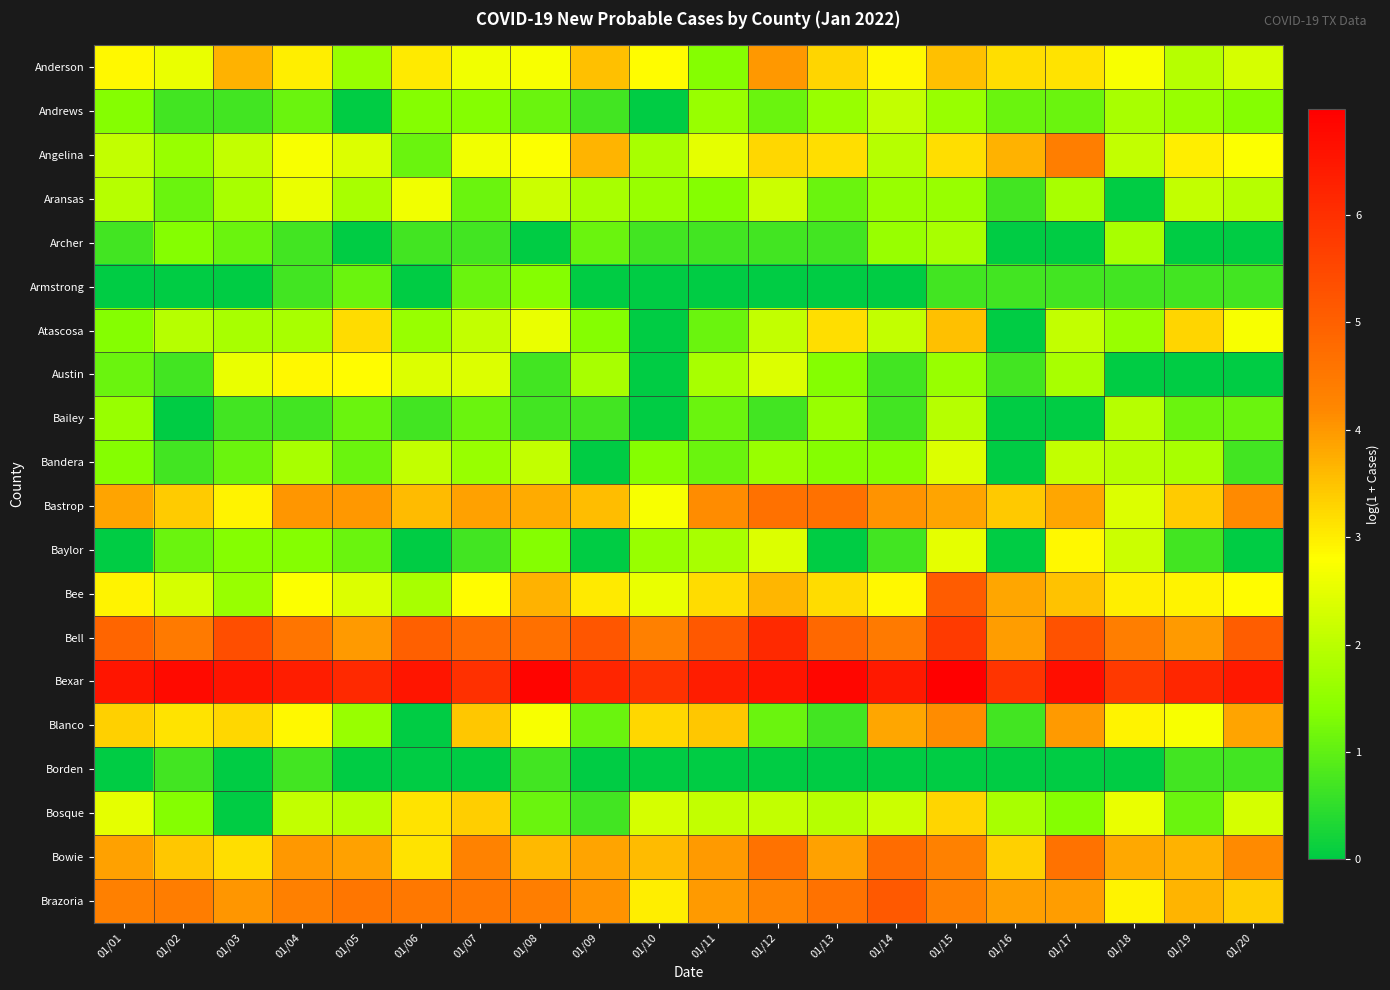

Reading left to right, transcribe all the data shown in this chart.

Anderson: 01/01=2.9	01/02=2.6	01/03=3.7	01/04=3.0	01/05=1.6	01/06=3.0	01/07=2.6	01/08=2.7	01/09=3.5	01/10=2.8	01/11=1.4	01/12=4.0	01/13=3.3	01/14=2.9	01/15=3.5	01/16=3.2	01/17=3.1	01/18=2.7	01/19=1.9	01/20=2.3
Andrews: 01/01=1.4	01/02=0.7	01/03=0.7	01/04=1.1	01/05=0.0	01/06=1.4	01/07=1.4	01/08=1.1	01/09=0.7	01/10=0.0	01/11=1.6	01/12=1.1	01/13=1.6	01/14=2.1	01/15=1.6	01/16=1.1	01/17=1.1	01/18=1.8	01/19=1.6	01/20=1.4
Angelina: 01/01=2.1	01/02=1.6	01/03=2.1	01/04=2.7	01/05=2.4	01/06=1.1	01/07=2.6	01/08=2.8	01/09=3.7	01/10=1.8	01/11=2.5	01/12=3.3	01/13=3.2	01/14=1.9	01/15=3.2	01/16=3.7	01/17=4.4	01/18=2.1	01/19=3.0	01/20=2.8
Aransas: 01/01=1.9	01/02=1.1	01/03=1.8	01/04=2.6	01/05=1.8	01/06=2.6	01/07=1.1	01/08=2.2	01/09=1.8	01/10=1.6	01/11=1.4	01/12=2.2	01/13=1.1	01/14=1.6	01/15=1.6	01/16=0.7	01/17=1.8	01/18=0.0	01/19=2.1	01/20=1.9
Archer: 01/01=0.7	01/02=1.4	01/03=1.1	01/04=0.7	01/05=0.0	01/06=0.7	01/07=0.7	01/08=0.0	01/09=1.1	01/10=0.7	01/11=0.7	01/12=0.7	01/13=0.7	01/14=1.6	01/15=1.8	01/16=0.0	01/17=0.0	01/18=1.8	01/19=0.0	01/20=0.0
Armstrong: 01/01=0.0	01/02=0.0	01/03=0.0	01/04=0.7	01/05=1.1	01/06=0.0	01/07=1.1	01/08=1.4	01/09=0.0	01/10=0.0	01/11=0.0	01/12=0.0	01/13=0.0	01/14=0.0	01/15=0.7	01/16=0.7	01/17=0.7	01/18=0.7	01/19=0.7	01/20=0.7
Atascosa: 01/01=1.4	01/02=1.9	01/03=1.8	01/04=1.8	01/05=3.2	01/06=1.6	01/07=2.1	01/08=2.6	01/09=1.4	01/10=0.0	01/11=1.1	01/12=2.1	01/13=3.2	01/14=2.1	01/15=3.5	01/16=0.0	01/17=2.1	01/18=1.6	01/19=3.3	01/20=2.7
Austin: 01/01=1.1	01/02=0.7	01/03=2.6	01/04=2.9	01/05=2.8	01/06=2.4	01/07=2.4	01/08=0.7	01/09=1.8	01/10=0.0	01/11=1.8	01/12=2.4	01/13=1.4	01/14=0.7	01/15=1.6	01/16=0.7	01/17=1.8	01/18=0.0	01/19=0.0	01/20=0.0
Bailey: 01/01=1.6	01/02=0.0	01/03=0.7	01/04=0.7	01/05=1.1	01/06=0.7	01/07=1.1	01/08=0.7	01/09=0.7	01/10=0.0	01/11=1.1	01/12=0.7	01/13=1.6	01/14=0.7	01/15=1.9	01/16=0.0	01/17=0.0	01/18=1.9	01/19=1.1	01/20=1.1
Bandera: 01/01=1.4	01/02=0.7	01/03=1.1	01/04=1.8	01/05=1.1	01/06=2.1	01/07=1.6	01/08=2.1	01/09=0.0	01/10=1.4	01/11=1.1	01/12=1.6	01/13=1.4	01/14=1.4	01/15=2.4	01/16=0.0	01/17=2.1	01/18=1.9	01/19=1.8	01/20=0.7
Bastrop: 01/01=3.9	01/02=3.4	01/03=2.9	01/04=4.0	01/05=4.0	01/06=3.6	01/07=3.9	01/08=3.8	01/09=3.6	01/10=2.7	01/11=4.1	01/12=4.6	01/13=4.6	01/14=4.0	01/15=3.9	01/16=3.4	01/17=3.8	01/18=2.4	01/19=3.4	01/20=4.2
Baylor: 01/01=0.0	01/02=1.1	01/03=1.4	01/04=1.4	01/05=1.1	01/06=0.0	01/07=0.7	01/08=1.4	01/09=0.0	01/10=1.6	01/11=1.8	01/12=2.4	01/13=0.0	01/14=0.7	01/15=2.5	01/16=0.0	01/17=2.9	01/18=2.2	01/19=0.7	01/20=0.0
Bee: 01/01=2.9	01/02=2.3	01/03=1.6	01/04=2.8	01/05=2.4	01/06=1.8	01/07=2.8	01/08=3.7	01/09=3.0	01/10=2.6	01/11=3.2	01/12=3.6	01/13=3.2	01/14=2.9	01/15=5.1	01/16=3.8	01/17=3.5	01/18=3.0	01/19=2.9	01/20=2.8
Bell: 01/01=4.9	01/02=4.5	01/03=5.4	01/04=4.6	01/05=4.0	01/06=5.0	01/07=4.8	01/08=4.7	01/09=5.2	01/10=4.3	01/11=5.2	01/12=6.1	01/13=4.9	01/14=4.5	01/15=5.8	01/16=4.0	01/17=5.3	01/18=4.4	01/19=4.0	01/20=5.1
Bexar: 01/01=6.5	01/02=6.8	01/03=6.6	01/04=6.4	01/05=6.1	01/06=6.5	01/07=6.0	01/08=6.9	01/09=6.2	01/10=6.0	01/11=6.4	01/12=6.6	01/13=6.9	01/14=6.4	01/15=7.0	01/16=5.9	01/17=6.7	01/18=5.8	01/19=6.2	01/20=6.5
Blanco: 01/01=3.3	01/02=3.1	01/03=3.3	01/04=2.9	01/05=1.6	01/06=0.0	01/07=3.5	01/08=2.7	01/09=1.1	01/10=3.3	01/11=3.5	01/12=1.1	01/13=0.7	01/14=3.8	01/15=4.1	01/16=0.7	01/17=4.0	01/18=2.9	01/19=2.7	01/20=3.9
Borden: 01/01=0.0	01/02=0.7	01/03=0.0	01/04=0.7	01/05=0.0	01/06=0.0	01/07=0.0	01/08=0.7	01/09=0.0	01/10=0.0	01/11=0.0	01/12=0.0	01/13=0.0	01/14=0.0	01/15=0.0	01/16=0.0	01/17=0.0	01/18=0.0	01/19=0.7	01/20=0.7
Bosque: 01/01=2.5	01/02=1.4	01/03=0.0	01/04=2.1	01/05=1.9	01/06=3.1	01/07=3.4	01/08=1.1	01/09=0.7	01/10=2.3	01/11=2.1	01/12=2.1	01/13=1.9	01/14=2.2	01/15=3.3	01/16=1.8	01/17=1.4	01/18=2.6	01/19=1.1	01/20=2.3
Bowie: 01/01=3.9	01/02=3.5	01/03=3.2	01/04=4.0	01/05=3.9	01/06=3.1	01/07=4.3	01/08=3.6	01/09=3.9	01/10=3.6	01/11=4.0	01/12=4.6	01/13=3.9	01/14=4.8	01/15=4.3	01/16=3.3	01/17=4.6	01/18=3.8	01/19=3.7	01/20=4.2
Brazoria: 01/01=4.3	01/02=4.4	01/03=4.0	01/04=4.4	01/05=4.5	01/06=4.5	01/07=4.5	01/08=4.4	01/09=4.0	01/10=3.0	01/11=4.0	01/12=4.3	01/13=4.6	01/14=5.1	01/15=4.3	01/16=3.9	01/17=4.0	01/18=2.9	01/19=3.7	01/20=3.4